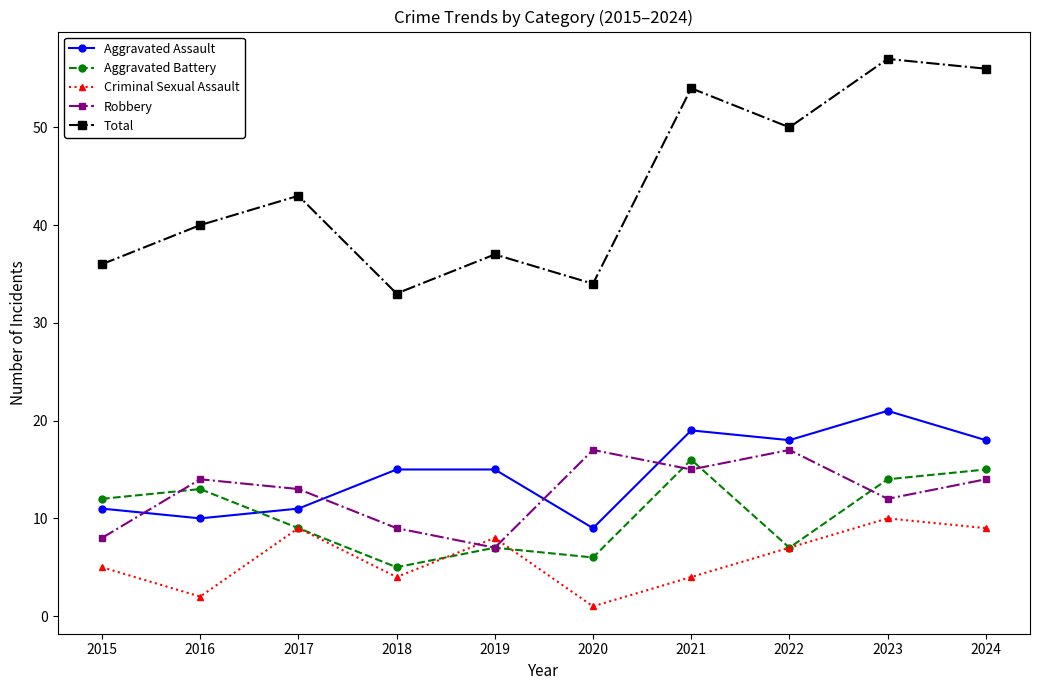

What is the value of the Aggravated Assault point at the 2nd from the left?

10